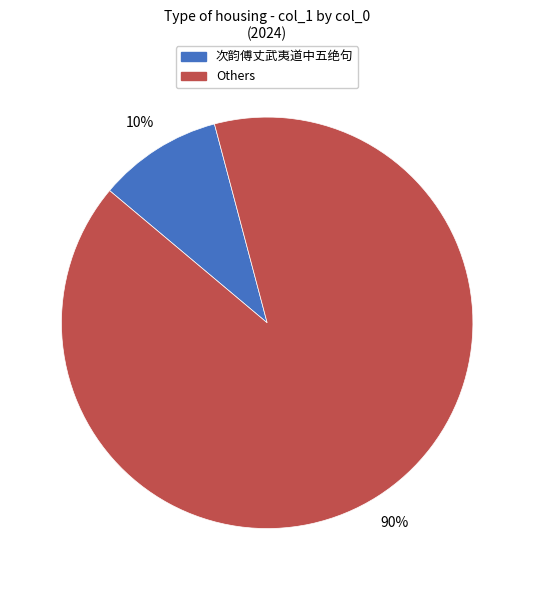

What percentage is the Others slice, to the nearest percent?

90%